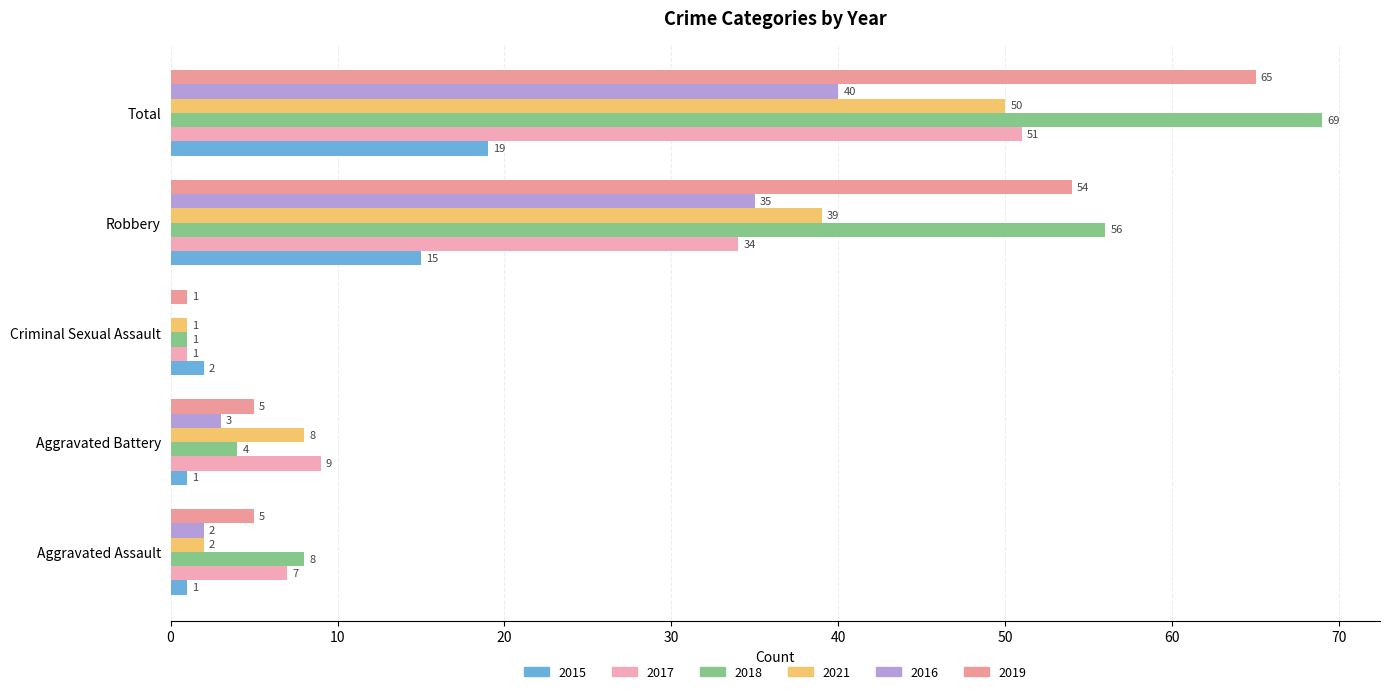

Reading left to right, list all the values displayed in this chart.

2015: 1	1	2	15	19
2017: 7	9	1	34	51
2018: 8	4	1	56	69
2021: 2	8	1	39	50
2016: 2	3	0	35	40
2019: 5	5	1	54	65